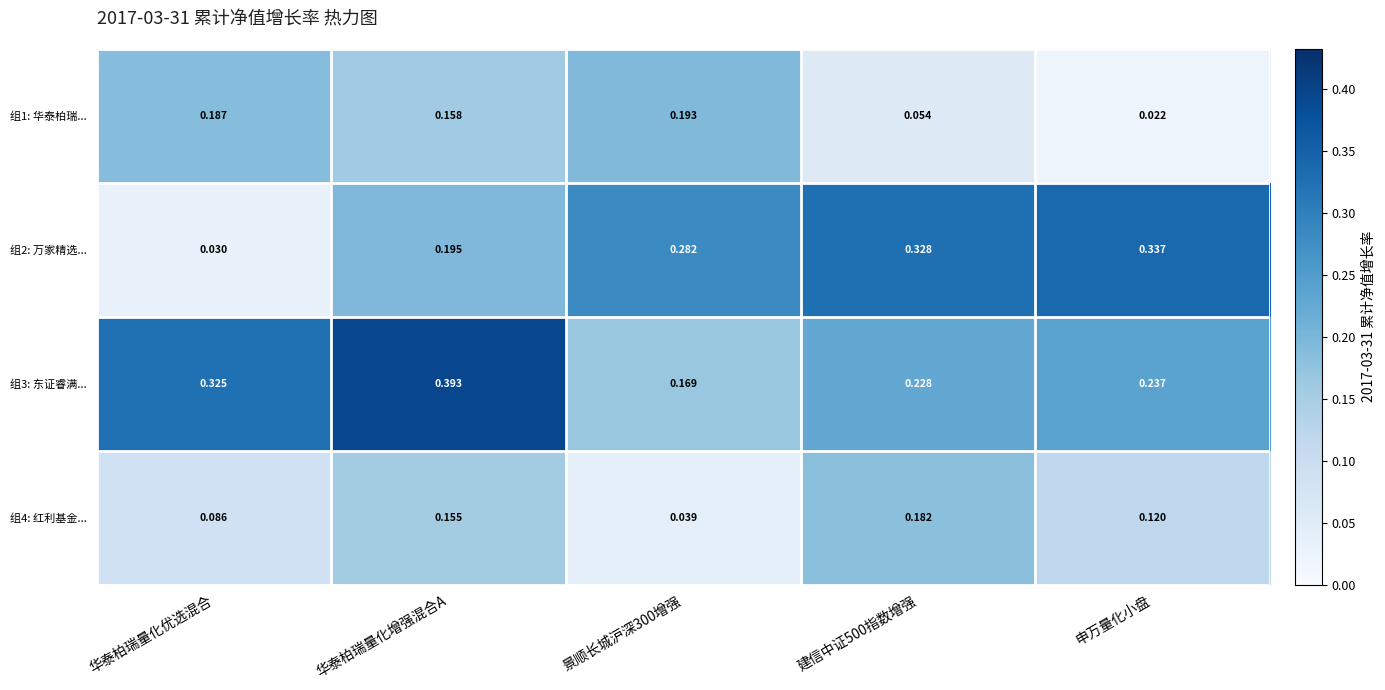

At which category is the sum across all series the highest?

华泰柏瑞量化增强混合A